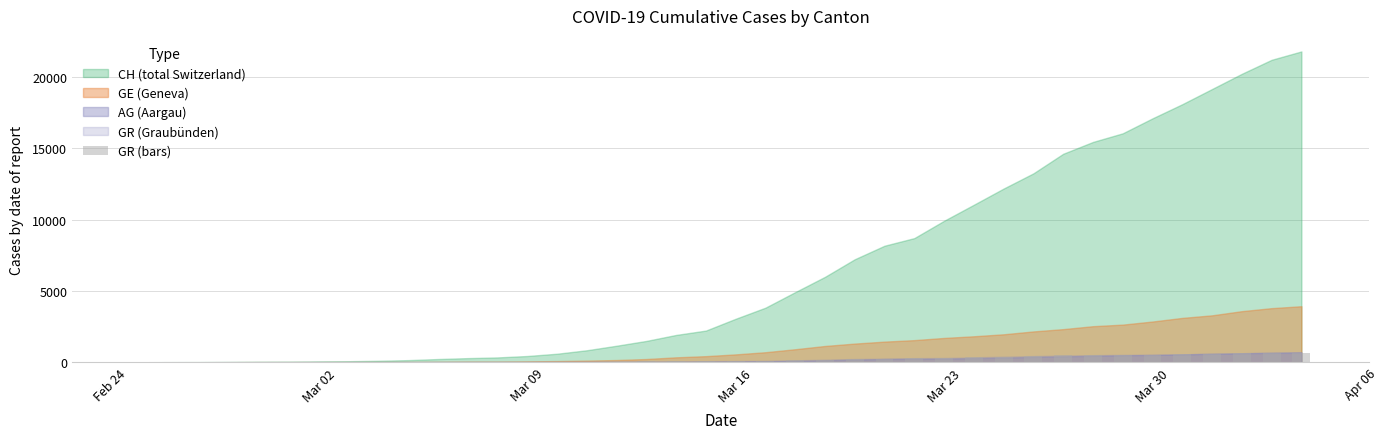

What is the average value?

206